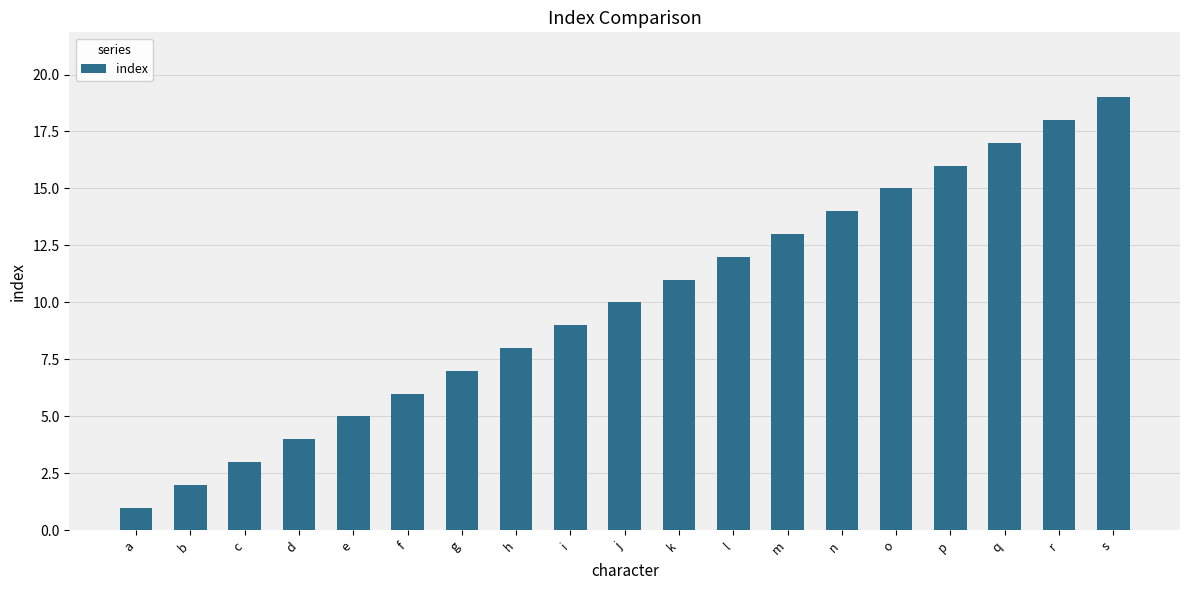

List the labels in order of value, largest first.

s, r, q, p, o, n, m, l, k, j, i, h, g, f, e, d, c, b, a